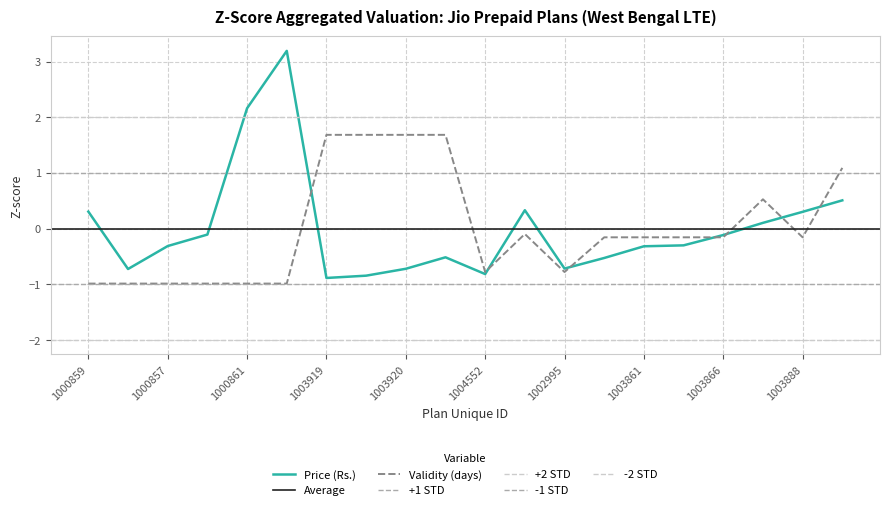

At which category is the sum across all series the highest?

1000862